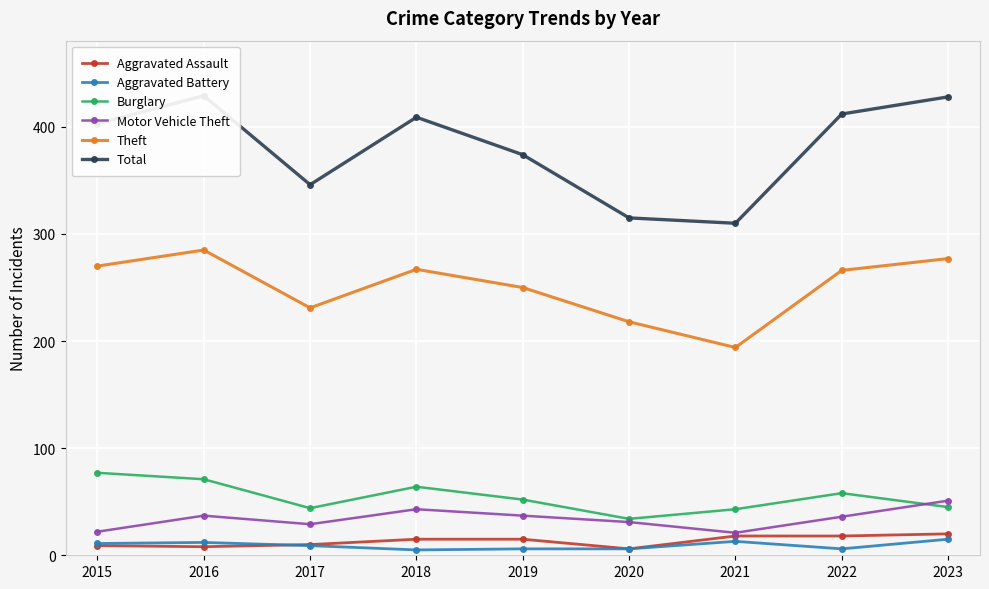

Is the value of Aggravated Battery at 2020 greater than the value of Total at 2023?

No